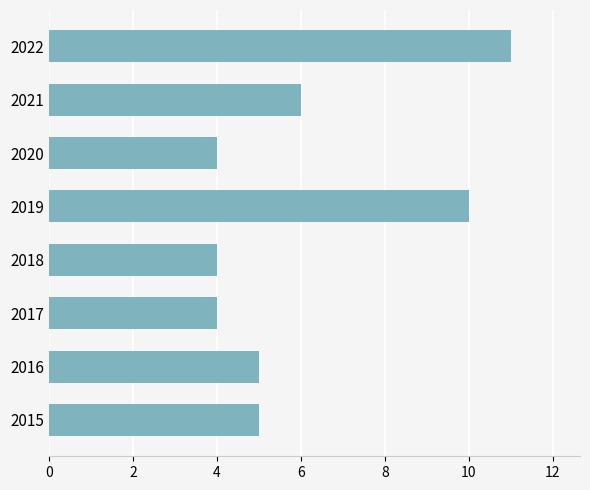

Reading top to bottom, extract all data points from this chart.

11	6	4	10	4	4	5	5